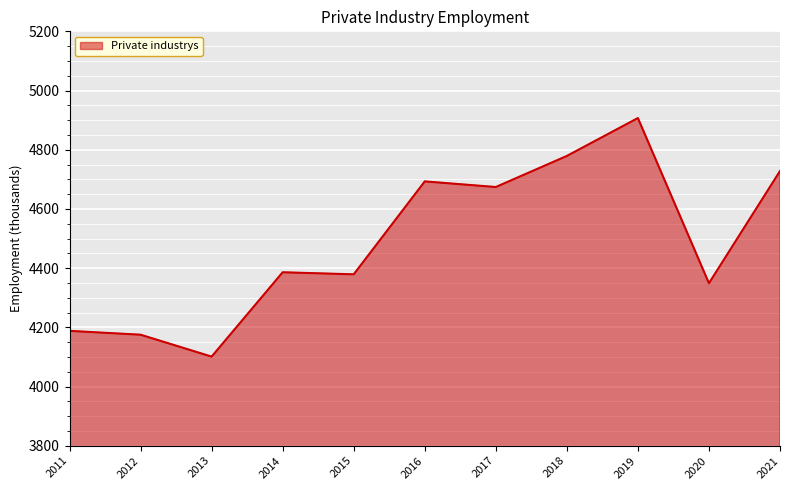

What is the approximate value at 2018?

4779